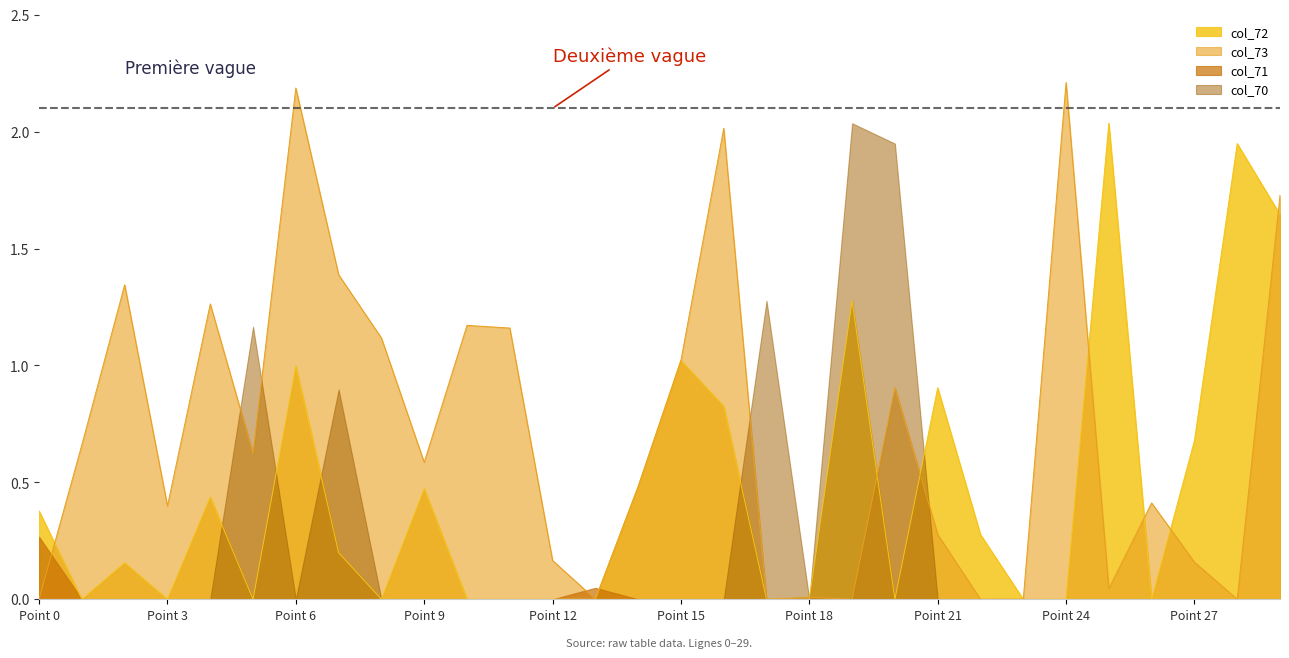

What is the value of the col_73 point at the 22nd from the left?

0.3